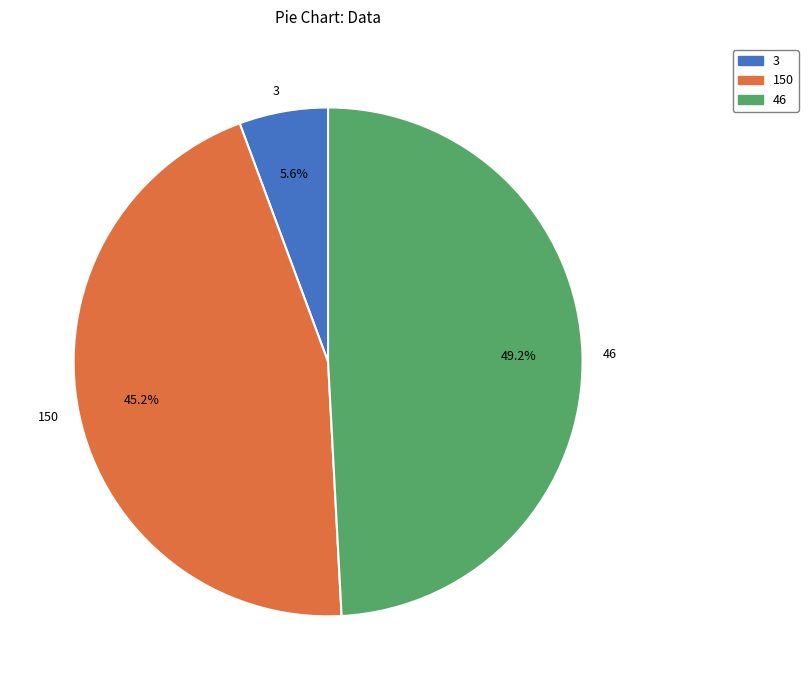

Combined, do 3 and 150 account for over 50%?

Yes